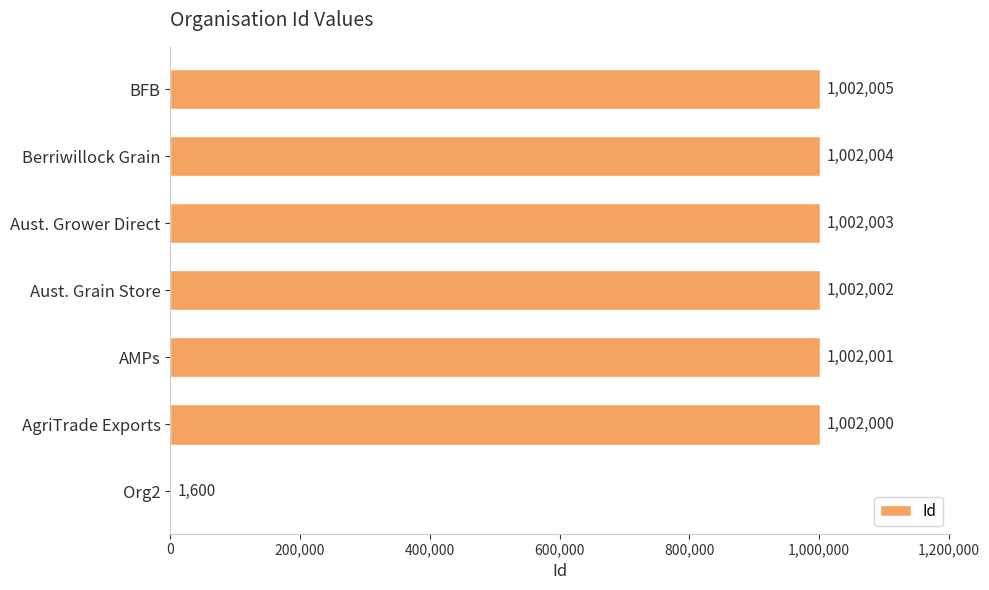

What is the average value?

859088